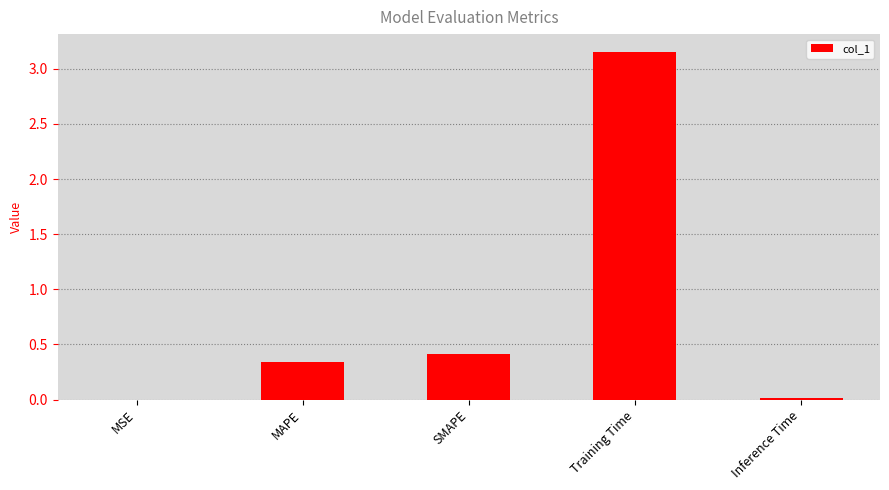

What is the sum of the values at Inference Time and SMAPE?

0.4